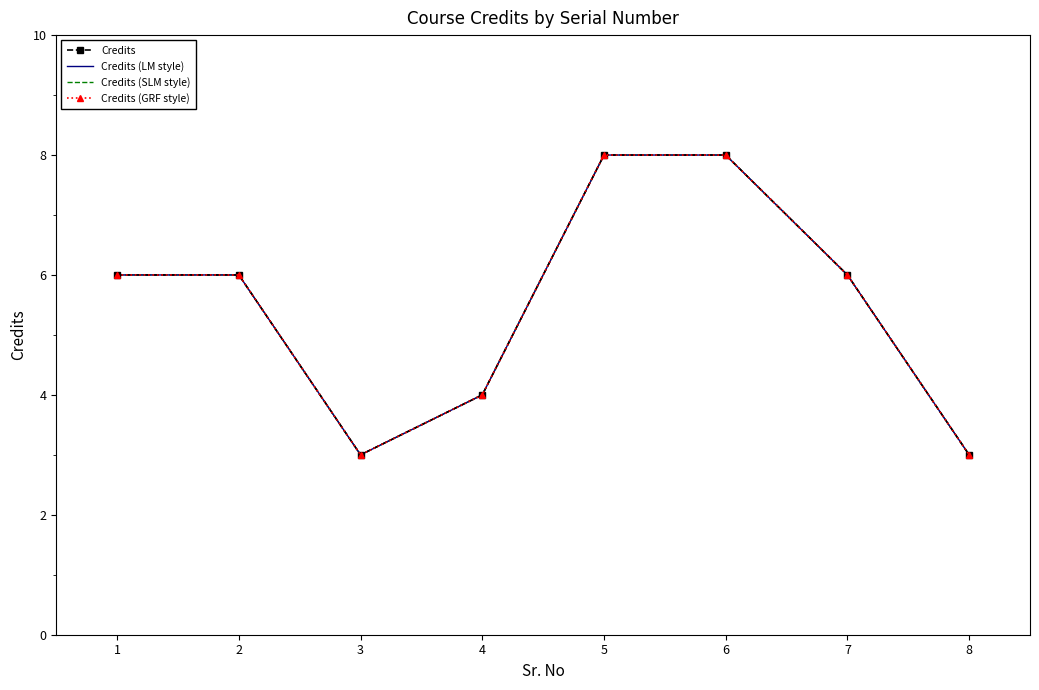

At how many categories does at least one series exceed 4?

5